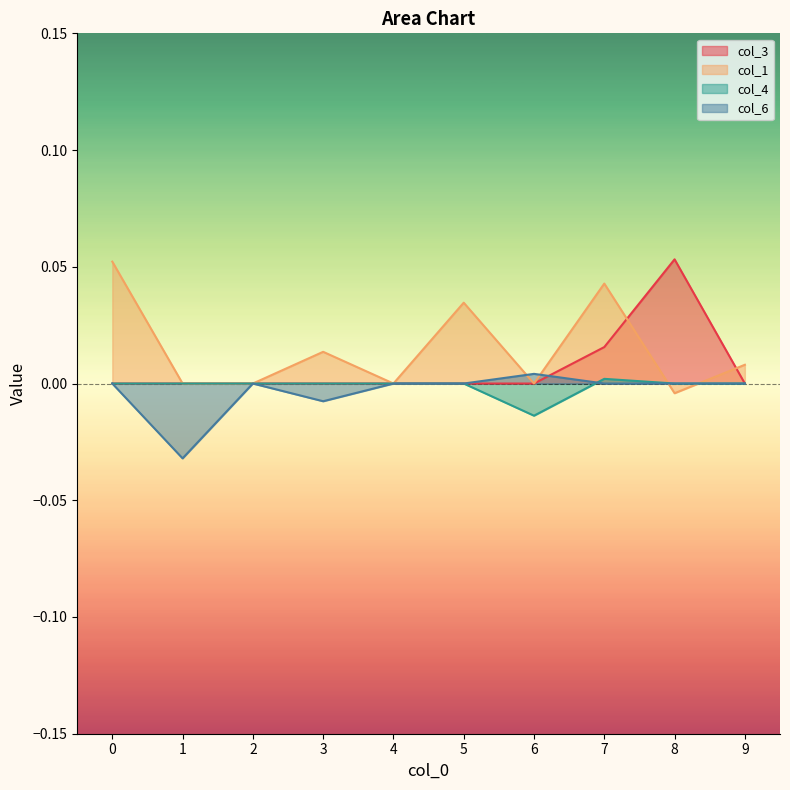

Reading left to right, what are all the values shown in this chart?

col_3: 0=0.0	1=0.0	2=0.0	3=0.0	4=0.0	5=0.0	6=0.0	7=0.0	8=0.1	9=0.0
col_1: 0=0.1	1=0.0	2=0.0	3=0.0	4=0.0	5=0.0	6=0.0	7=0.0	8=-0.0	9=0.0
col_4: 0=0.0	1=0.0	2=0.0	3=0.0	4=0.0	5=0.0	6=-0.0	7=0.0	8=0.0	9=0.0
col_6: 0=0.0	1=-0.0	2=0.0	3=-0.0	4=0.0	5=0.0	6=0.0	7=0.0	8=0.0	9=0.0